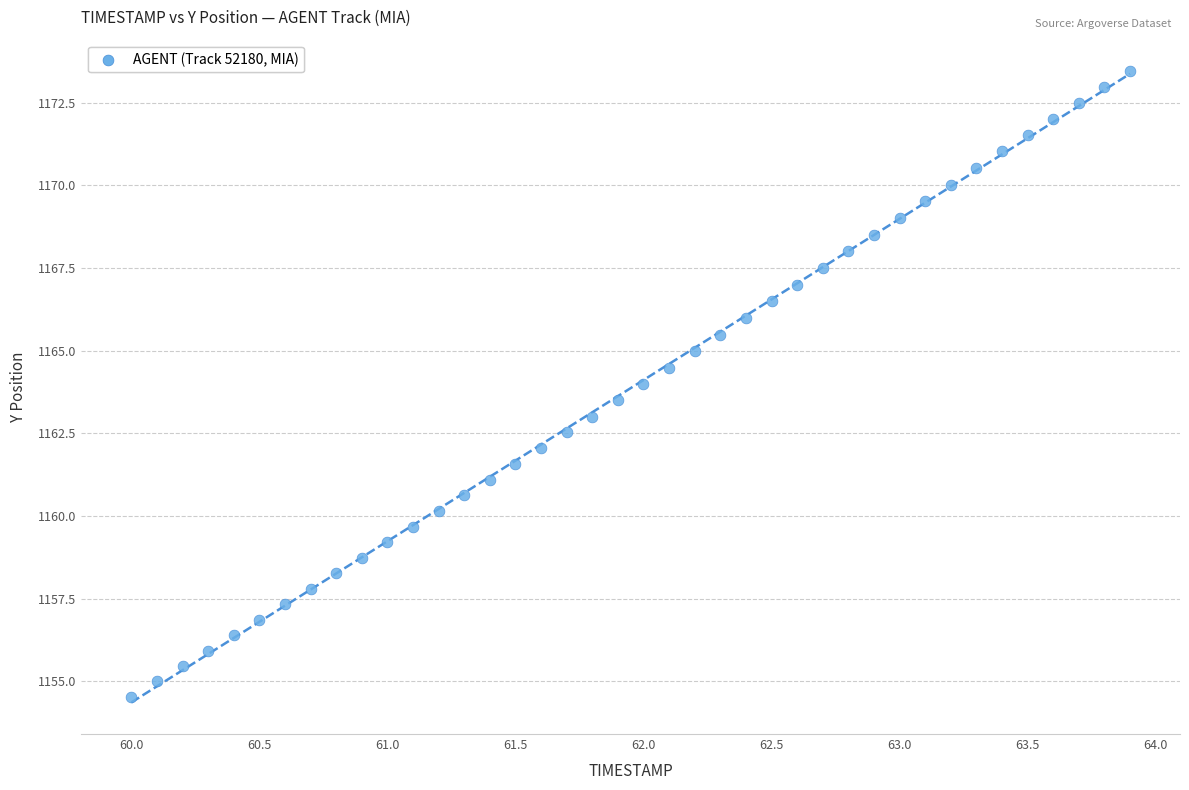

What is the range of Y values (max minus min)?

18.9